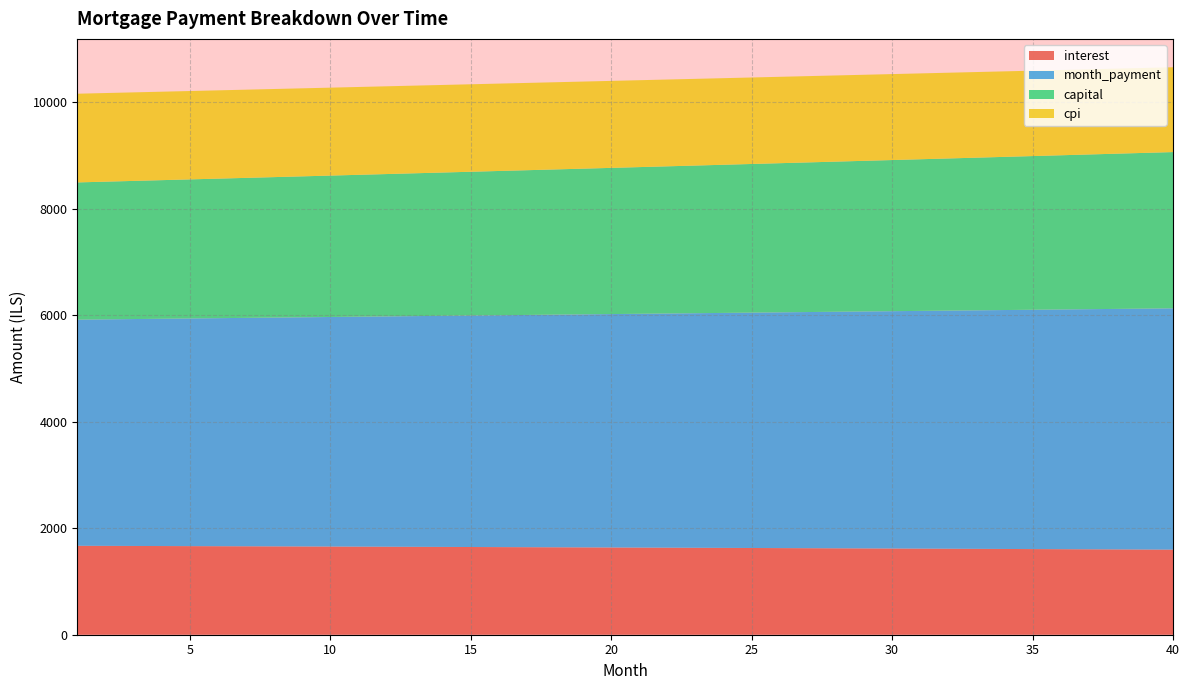

Reading right to left, extract all data points from this chart.

interest: 40=1597.0	39=1599.2	38=1601.4	37=1603.6	36=1605.8	35=1607.9	34=1610.0	33=1612.1	32=1614.2	31=1616.2	30=1618.3	29=1620.3	28=1622.3	27=1624.3	26=1626.2	25=1628.2	24=1630.1	23=1632.0	22=1633.9	21=1635.8	20=1637.6	19=1639.5	18=1641.3	17=1643.1	16=1644.9	15=1646.6	14=1648.4	13=1650.1	12=1651.8	11=1653.5	10=1655.2	9=1656.8	8=1658.5	7=1660.1	6=1661.7	5=1663.3	4=1664.8	3=1666.4	2=1667.9	1=1669.4
month_payment: 40=4530.5	39=4523.0	38=4515.4	37=4507.9	36=4500.4	35=4492.9	34=4485.4	33=4478.0	32=4470.5	31=4463.1	30=4455.7	29=4448.3	28=4440.9	27=4433.5	26=4426.1	25=4418.7	24=4411.4	23=4404.0	22=4396.7	21=4389.4	20=4382.1	19=4374.8	18=4367.5	17=4360.2	16=4353.0	15=4345.8	14=4338.5	13=4331.3	12=4324.1	11=4316.9	10=4309.7	9=4302.6	8=4295.4	7=4288.2	6=4281.1	5=4274.0	4=4266.9	3=4259.8	2=4252.7	1=4245.6
capital: 40=2933.5	39=2923.7	38=2914.0	37=2904.3	36=2894.7	35=2885.0	34=2875.4	33=2865.9	32=2856.4	31=2846.9	30=2837.4	29=2828.0	28=2818.6	27=2809.2	26=2799.8	25=2790.5	24=2781.3	23=2772.0	22=2762.8	21=2753.6	20=2744.4	19=2735.3	18=2726.2	17=2717.2	16=2708.1	15=2699.1	14=2690.2	13=2681.2	12=2672.3	11=2663.4	10=2654.6	9=2645.7	8=2636.9	7=2628.2	6=2619.4	5=2610.7	4=2602.0	3=2593.4	2=2584.8	1=2576.2
cpi: 40=1592.1	39=1594.3	38=1596.6	37=1598.8	36=1600.9	35=1603.1	34=1605.2	33=1607.3	32=1609.4	31=1611.5	30=1613.5	29=1615.6	28=1617.6	27=1619.6	26=1621.6	25=1623.5	24=1625.5	23=1627.4	22=1629.3	21=1631.2	20=1633.1	19=1634.9	18=1636.7	17=1638.5	16=1640.3	15=1642.1	14=1643.9	13=1645.6	12=1647.3	11=1649.0	10=1650.7	9=1652.4	8=1654.1	7=1655.7	6=1657.3	5=1658.9	4=1660.5	3=1662.1	2=1663.6	1=1665.2